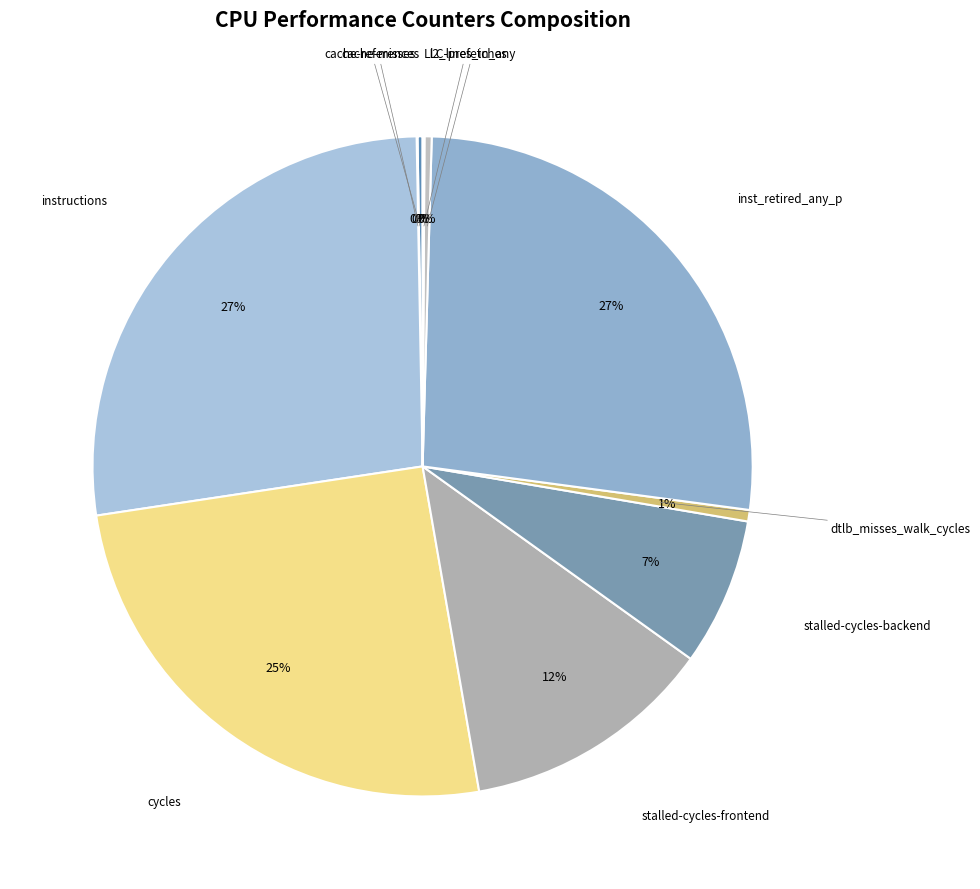

Count the number of slices in the pie.

10